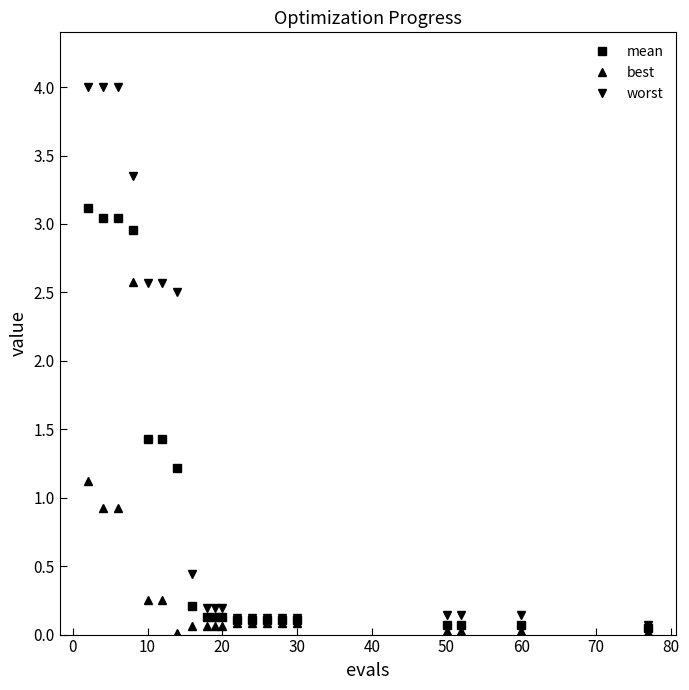

What is the difference between the maximum and minimum values in the worst series?

3.9